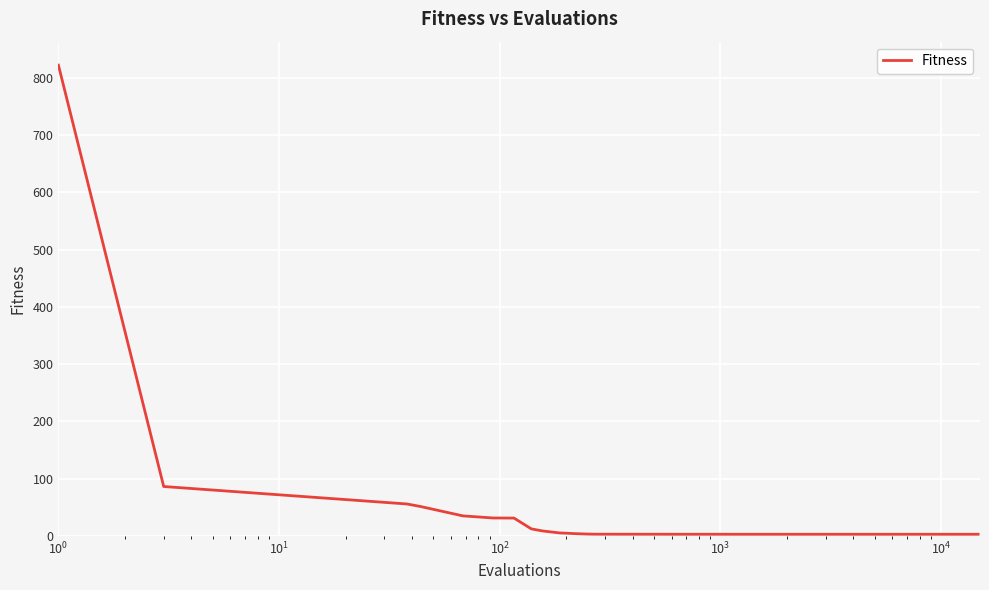

What is the maximum value shown in the chart?

822.0